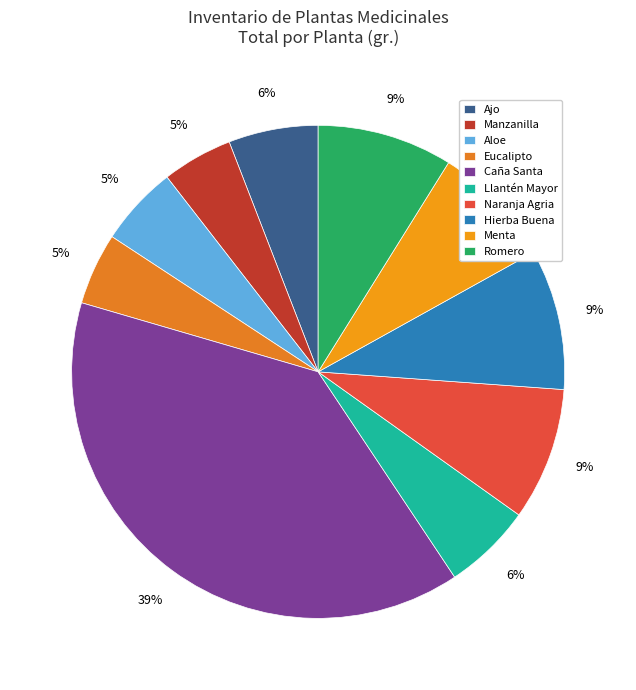

Between Eucalipto and Caña Santa, which is larger?

Caña Santa